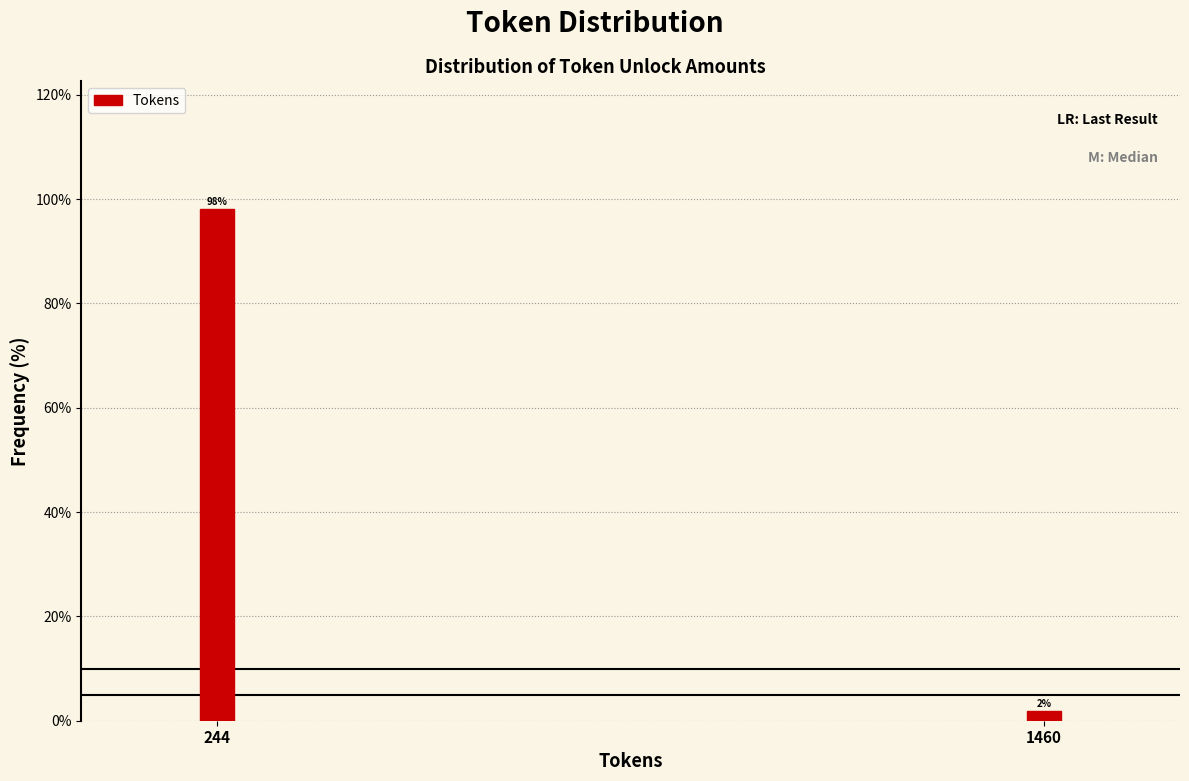

What is the maximum value shown in the chart?

98.1